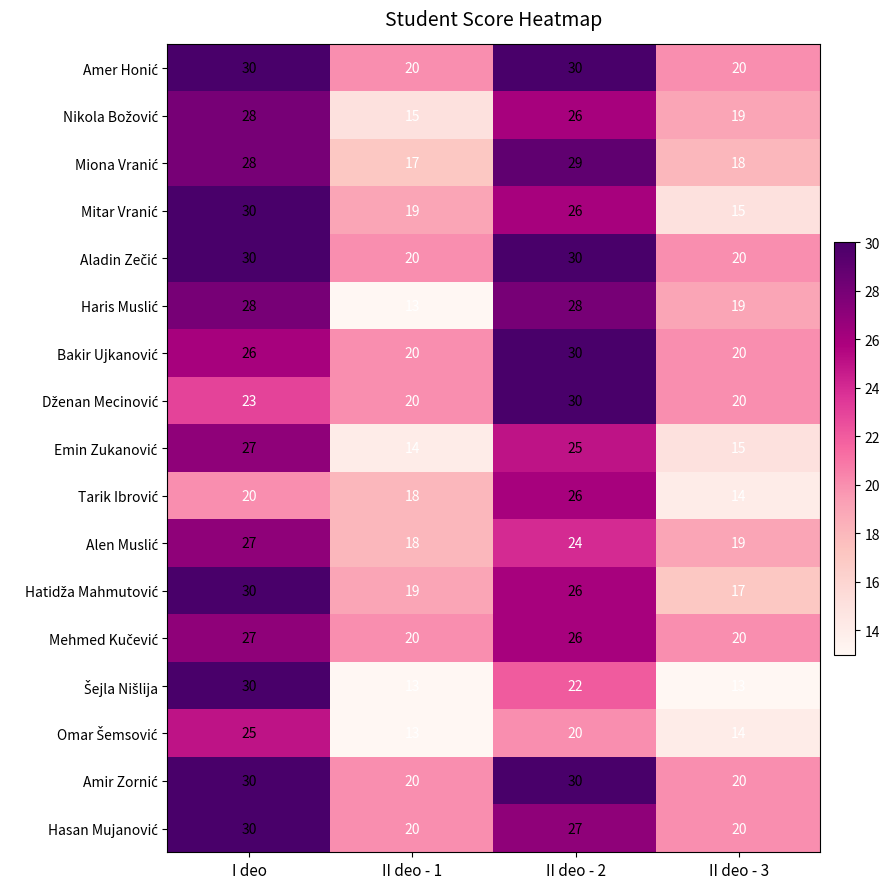

What is the spread (max minus min) of values at II deo - 3?

7